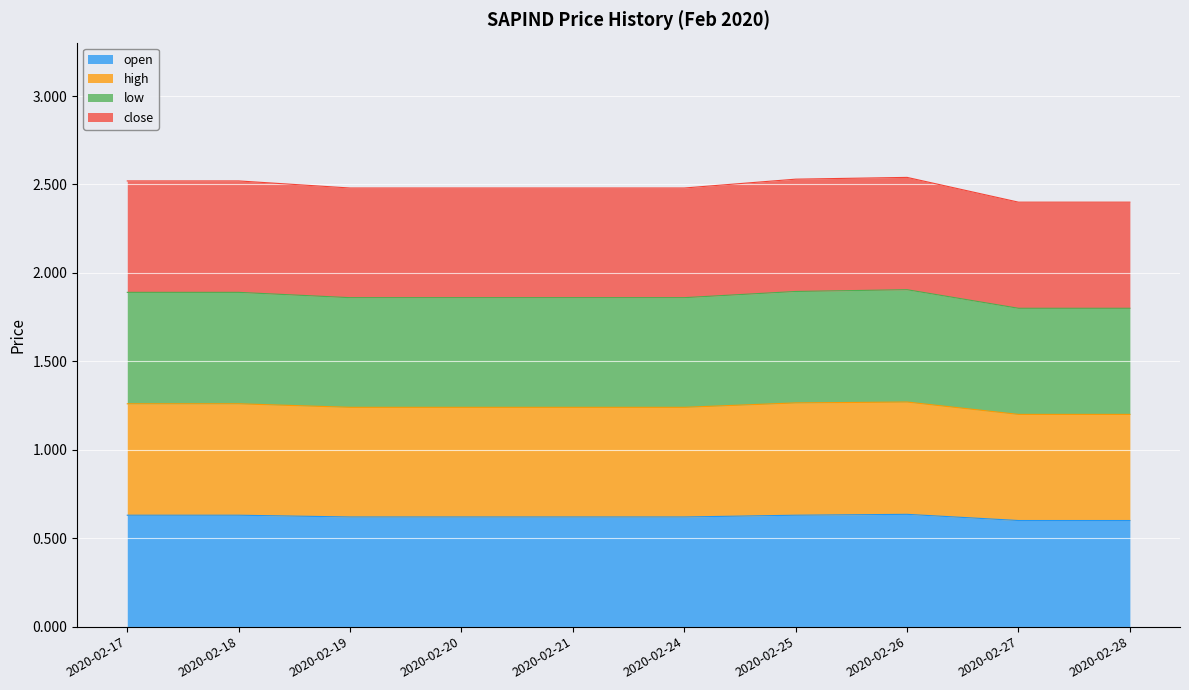

Is the value of low at 2020-02-27 greater than the value of high at 2020-02-18?

Yes